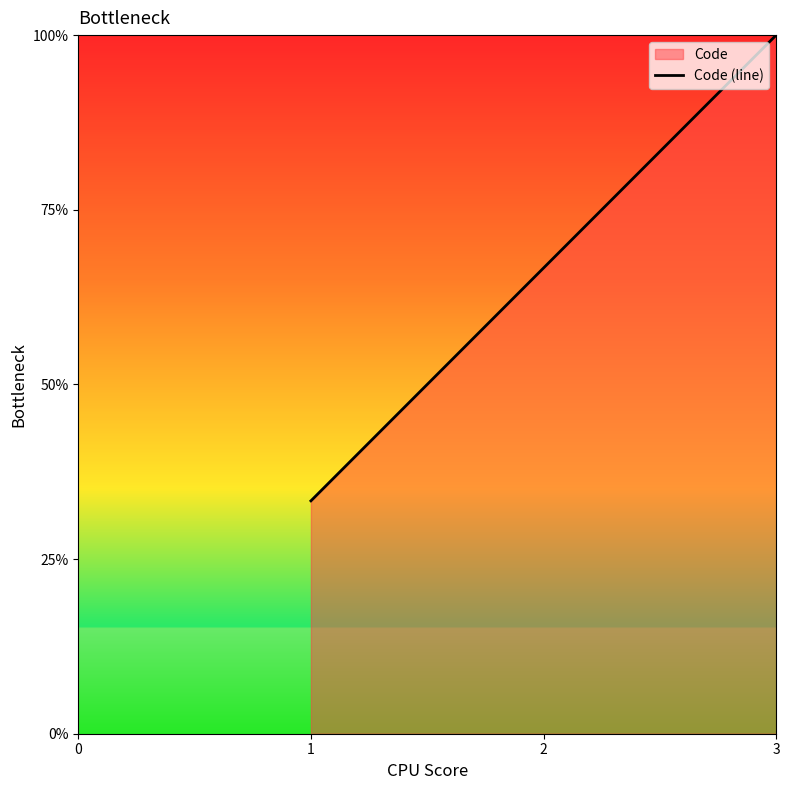

What is the ratio of the value at 1 to the value at 3?

0.3